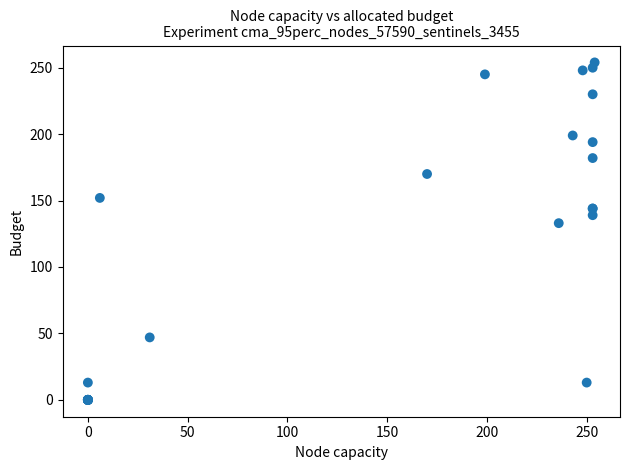

What Y value in the scatter plot is closest to 127?

133